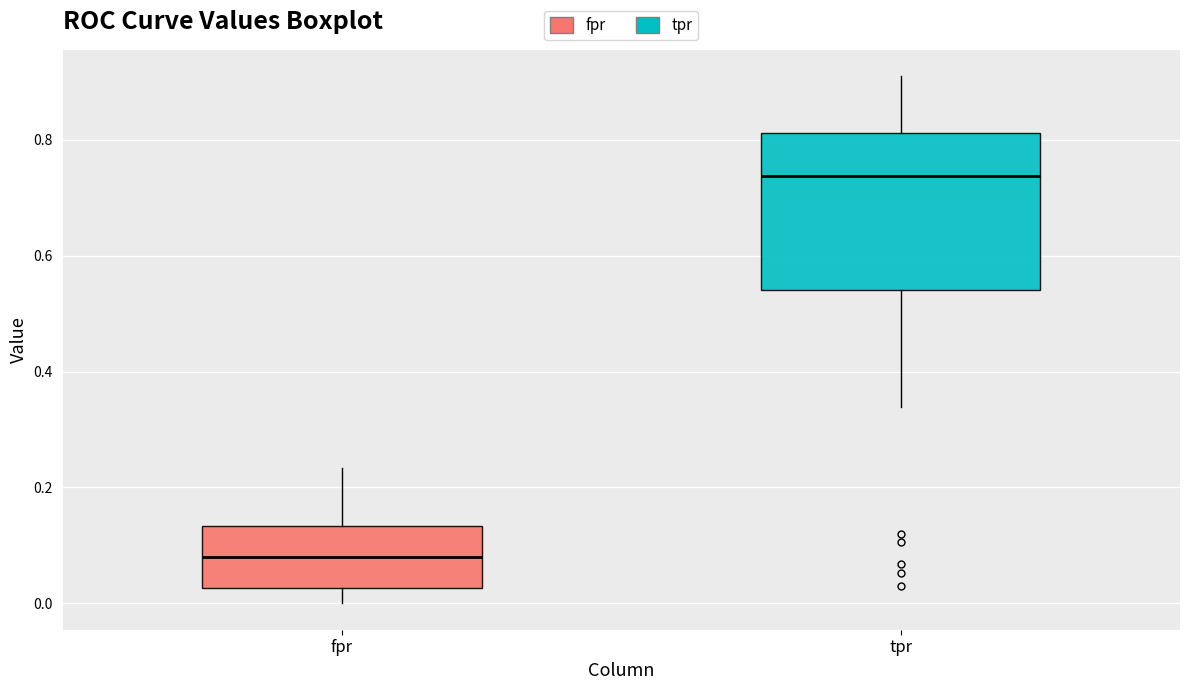

Reading left to right, transcribe this box plot: for each box, give where its median line is, the range the box spans, and where its two whiskers end, as read against the y-axis. The values are not printed on the chart, so give them approximately, as read against the axis.

fpr: median 0.08, box 0.02 to 0.14, whiskers 0.00 to 0.24
tpr: median 0.74, box 0.54 to 0.82, whiskers 0.34 to 0.90